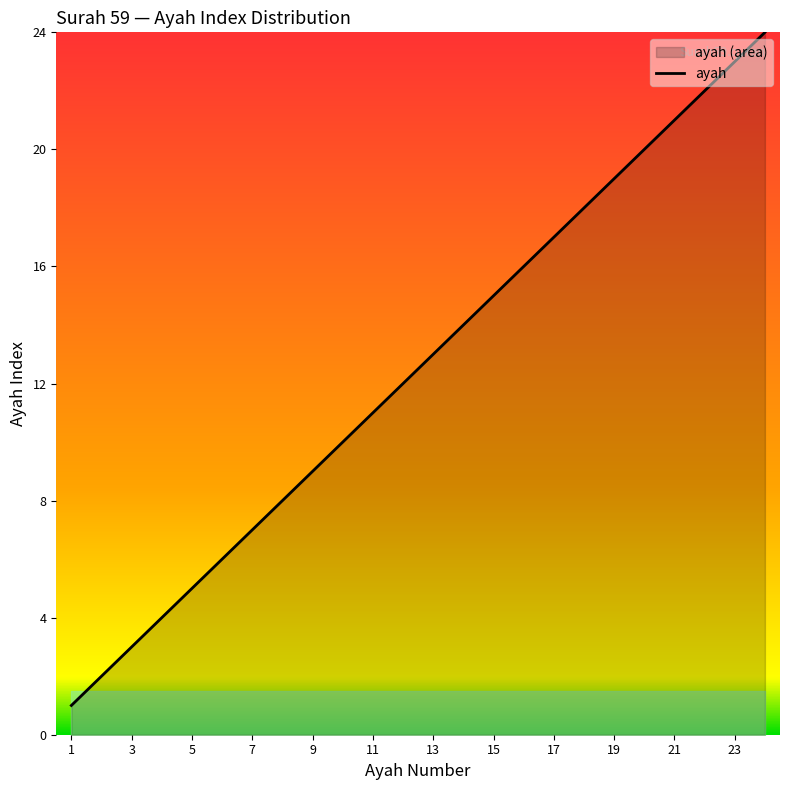

The chart shows a value of 12 at 22. True or false?

False